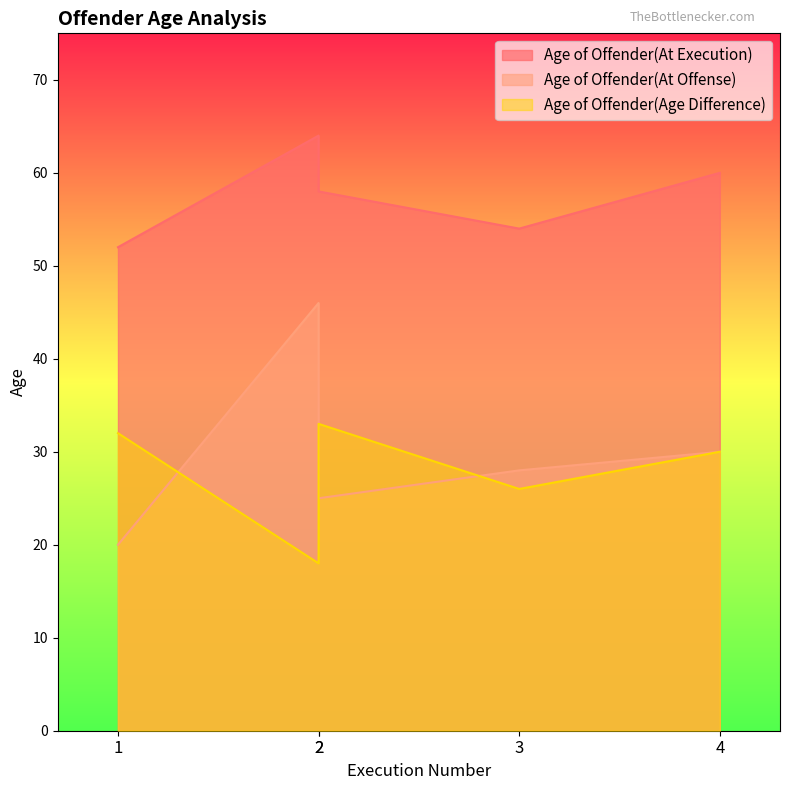

Where does the Age of Offender(At Execution) series first go above 58?

2